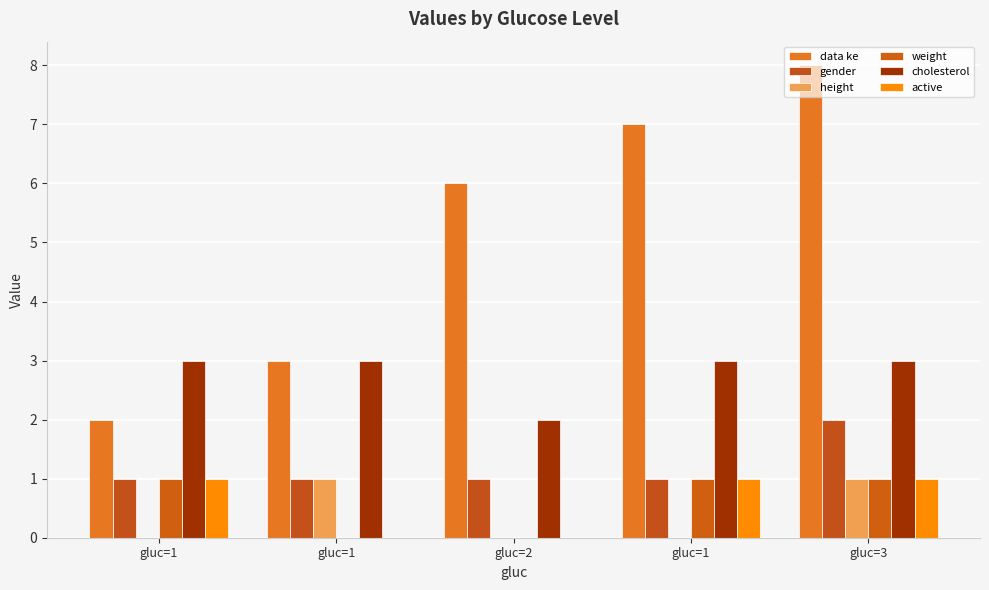

What is the maximum value shown in the chart?

8